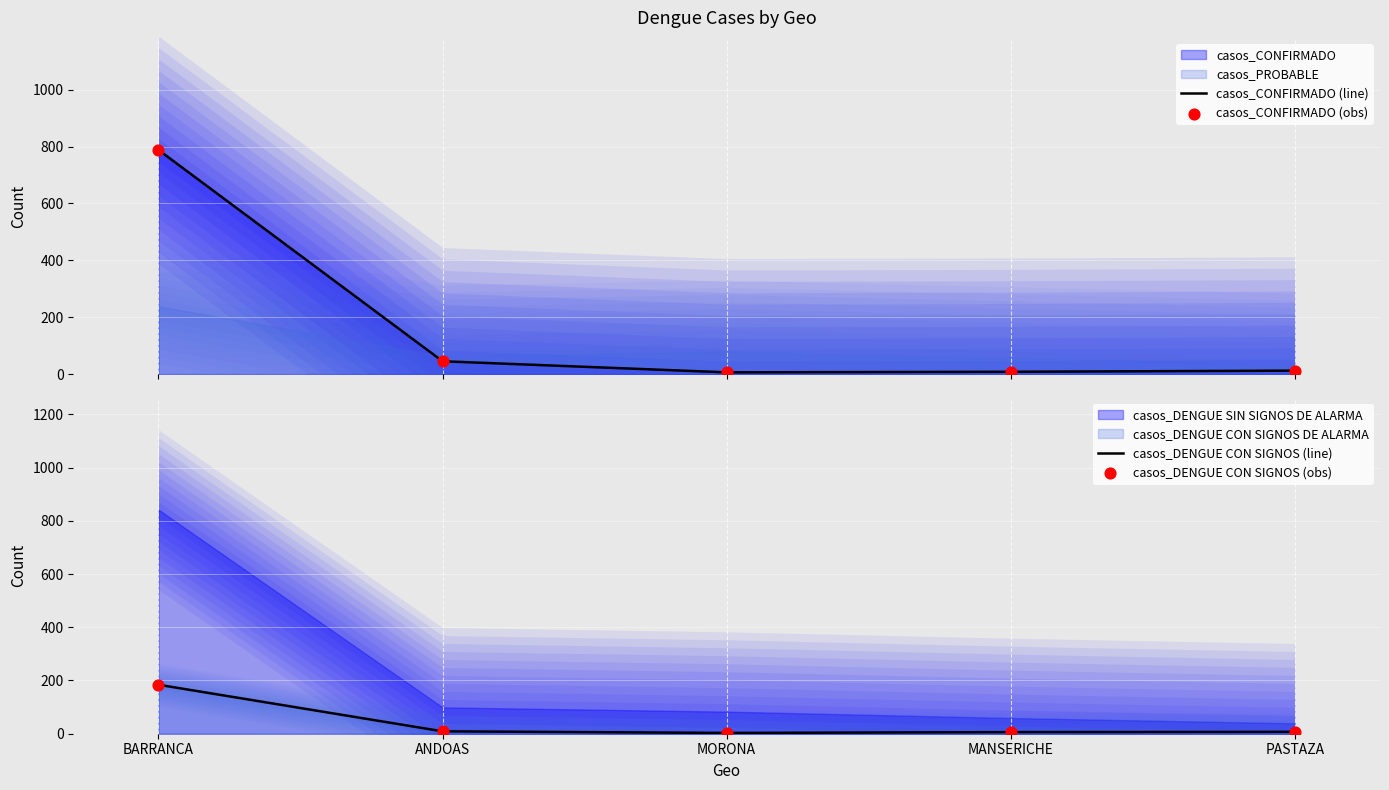

Which series contains the highest Y value?

casos_CONFIRMADO (line)